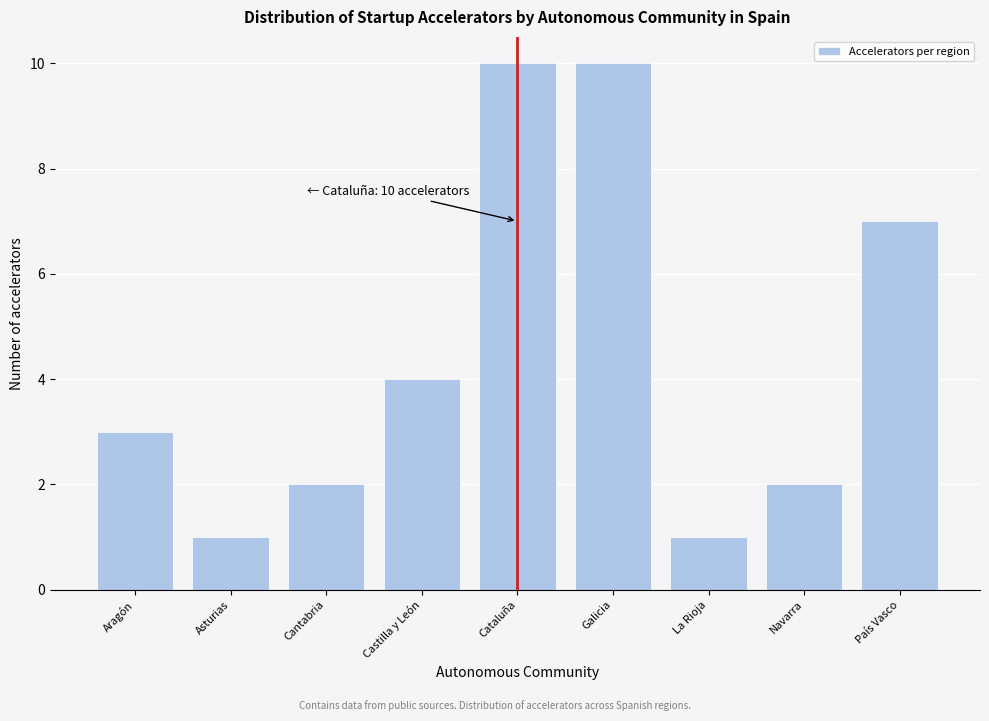

Reading left to right, transcribe all the data shown in this chart.

3	1	2	4	10	10	1	2	7